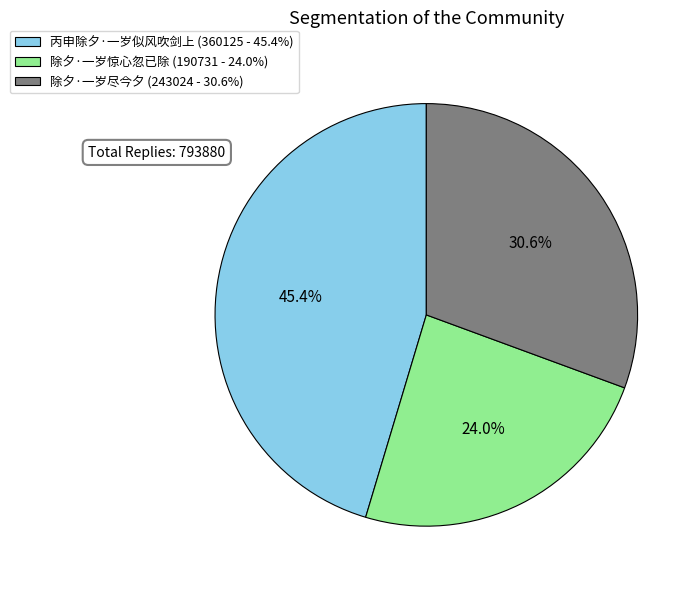

To the nearest percent, what is the average slice percentage?

33%